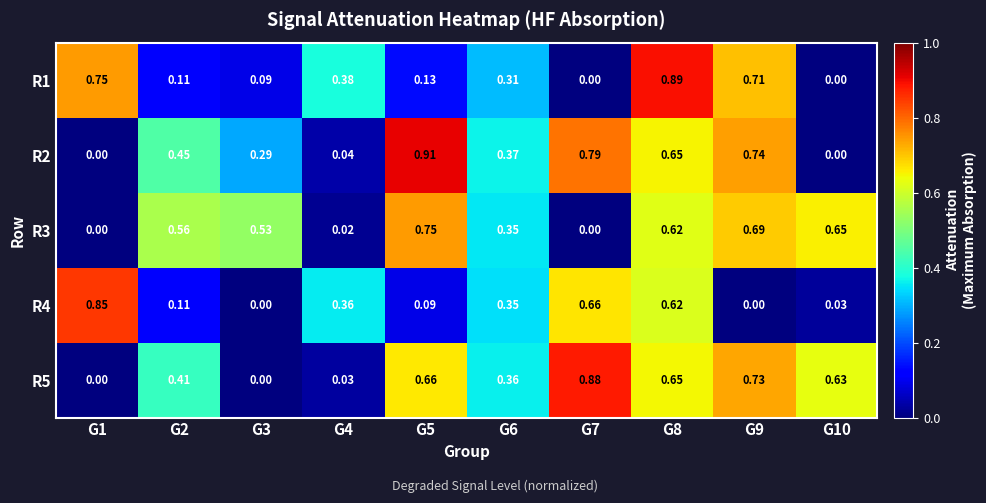

Which series has the largest total across all categories?

R5